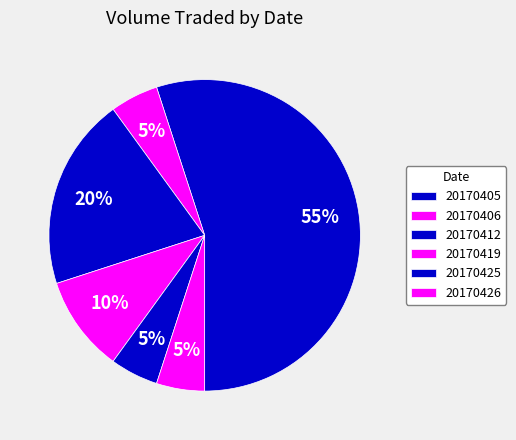

To the nearest percent, what portion does 20170426 represent?

5%